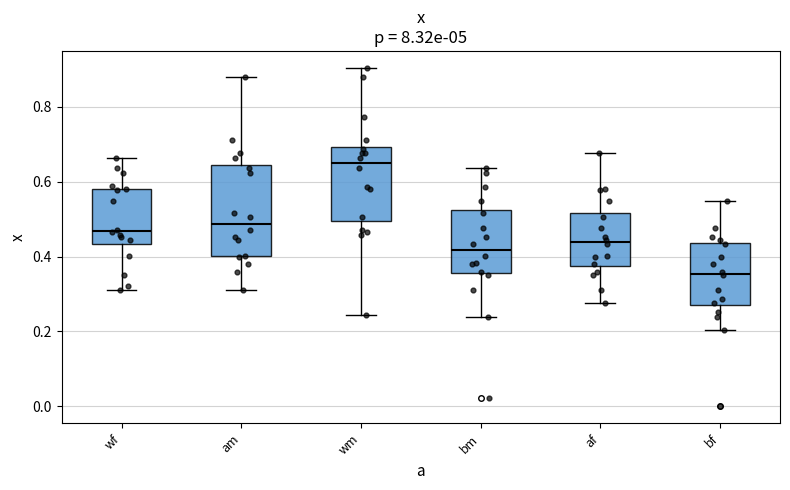

Reading left to right, transcribe this box plot: for each box, give where its median line is, the range the box spans, and where its two whiskers end, as read against the y-axis. The values are not printed on the chart, so give them approximately, as read against the axis.

wf: median 0.46, box 0.44 to 0.58, whiskers 0.30 to 0.66
am: median 0.48, box 0.40 to 0.64, whiskers 0.30 to 0.88
wm: median 0.64, box 0.50 to 0.70, whiskers 0.24 to 0.90
bm: median 0.42, box 0.36 to 0.52, whiskers 0.24 to 0.64
af: median 0.44, box 0.38 to 0.52, whiskers 0.28 to 0.68
bf: median 0.36, box 0.28 to 0.44, whiskers 0.20 to 0.54